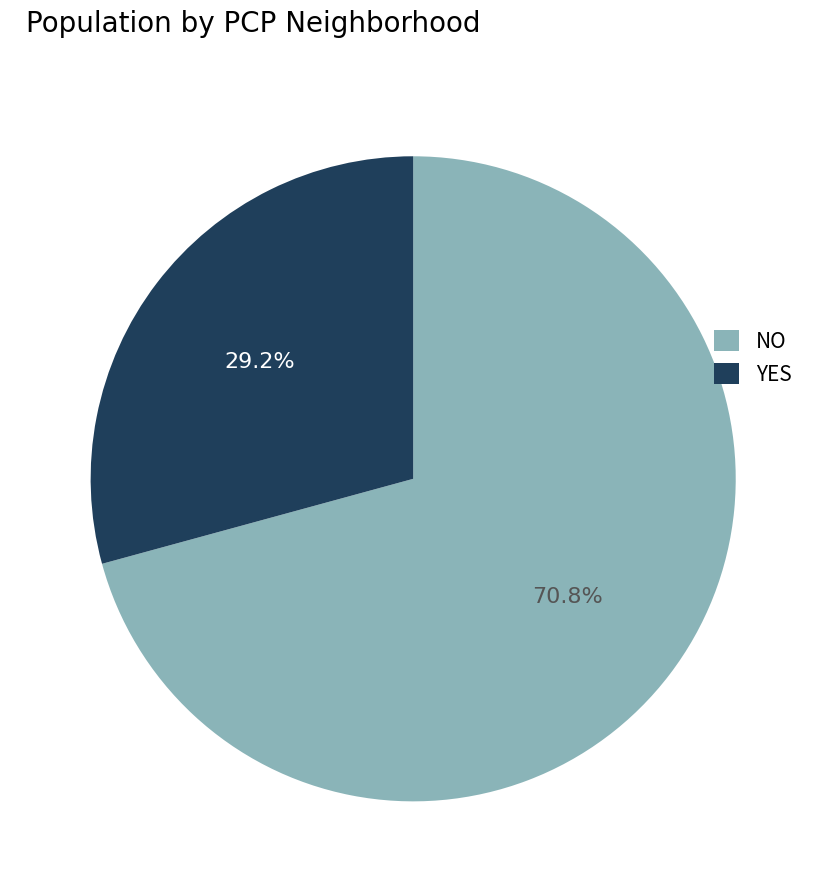

Is YES the majority of the pie?

No